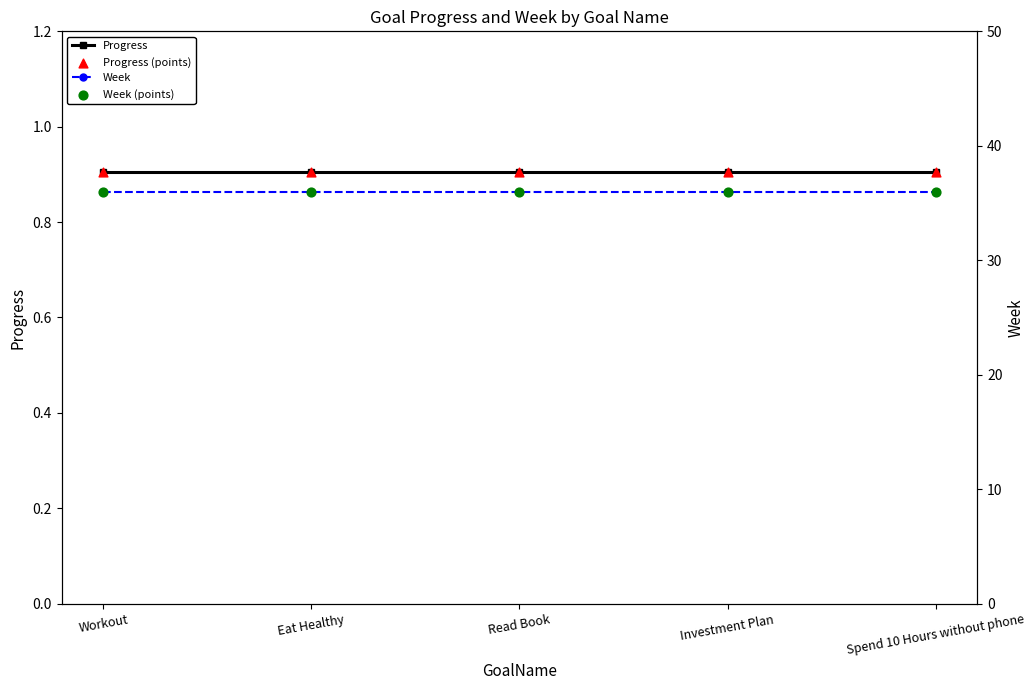

Which series reaches the minimum Y coordinate?

Progress